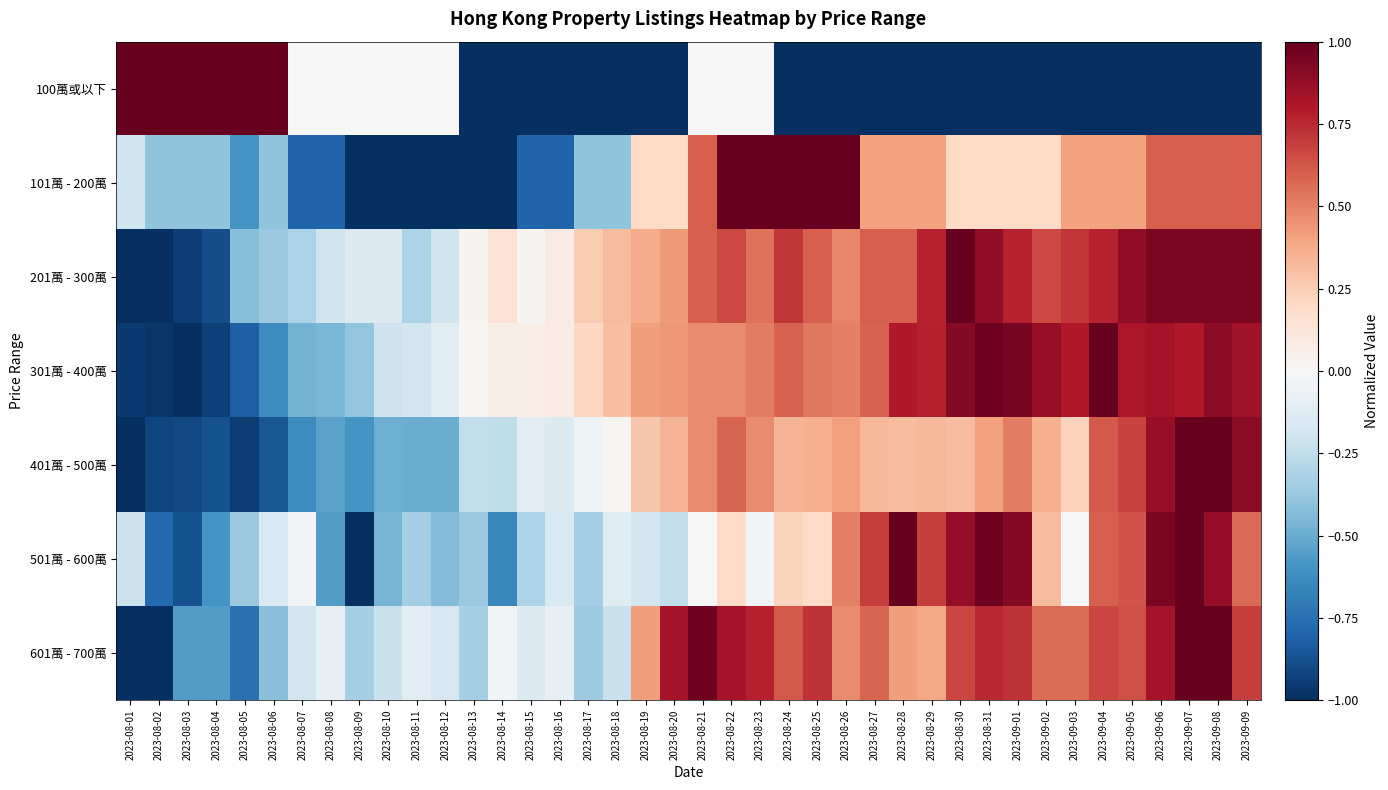

Reading left to right, list all the values displayed in this chart.

100萬或以下: 2023-08-01=1.0	2023-08-02=1.0	2023-08-03=1.0	2023-08-04=1.0	2023-08-05=1.0	2023-08-06=1.0	2023-08-07=0.0	2023-08-08=0.0	2023-08-09=0.0	2023-08-10=0.0	2023-08-11=0.0	2023-08-12=0.0	2023-08-13=-1.0	2023-08-14=-1.0	2023-08-15=-1.0	2023-08-16=-1.0	2023-08-17=-1.0	2023-08-18=-1.0	2023-08-19=-1.0	2023-08-20=-1.0	2023-08-21=0.0	2023-08-22=0.0	2023-08-23=0.0	2023-08-24=-1.0	2023-08-25=-1.0	2023-08-26=-1.0	2023-08-27=-1.0	2023-08-28=-1.0	2023-08-29=-1.0	2023-08-30=-1.0	2023-08-31=-1.0	2023-09-01=-1.0	2023-09-02=-1.0	2023-09-03=-1.0	2023-09-04=-1.0	2023-09-05=-1.0	2023-09-06=-1.0	2023-09-07=-1.0	2023-09-08=-1.0	2023-09-09=-1.0
101萬 - 200萬: 2023-08-01=-0.2	2023-08-02=-0.4	2023-08-03=-0.4	2023-08-04=-0.4	2023-08-05=-0.6	2023-08-06=-0.4	2023-08-07=-0.8	2023-08-08=-0.8	2023-08-09=-1.0	2023-08-10=-1.0	2023-08-11=-1.0	2023-08-12=-1.0	2023-08-13=-1.0	2023-08-14=-1.0	2023-08-15=-0.8	2023-08-16=-0.8	2023-08-17=-0.4	2023-08-18=-0.4	2023-08-19=0.2	2023-08-20=0.2	2023-08-21=0.6	2023-08-22=1.0	2023-08-23=1.0	2023-08-24=1.0	2023-08-25=1.0	2023-08-26=1.0	2023-08-27=0.4	2023-08-28=0.4	2023-08-29=0.4	2023-08-30=0.2	2023-08-31=0.2	2023-09-01=0.2	2023-09-02=0.2	2023-09-03=0.4	2023-09-04=0.4	2023-09-05=0.4	2023-09-06=0.6	2023-09-07=0.6	2023-09-08=0.6	2023-09-09=0.6
201萬 - 300萬: 2023-08-01=-1.0	2023-08-02=-1.0	2023-08-03=-0.9	2023-08-04=-0.9	2023-08-05=-0.4	2023-08-06=-0.4	2023-08-07=-0.3	2023-08-08=-0.2	2023-08-09=-0.1	2023-08-10=-0.1	2023-08-11=-0.3	2023-08-12=-0.2	2023-08-13=0.0	2023-08-14=0.1	2023-08-15=0.0	2023-08-16=0.1	2023-08-17=0.3	2023-08-18=0.3	2023-08-19=0.4	2023-08-20=0.4	2023-08-21=0.6	2023-08-22=0.7	2023-08-23=0.5	2023-08-24=0.7	2023-08-25=0.6	2023-08-26=0.5	2023-08-27=0.6	2023-08-28=0.6	2023-08-29=0.8	2023-08-30=1.0	2023-08-31=0.9	2023-09-01=0.8	2023-09-02=0.7	2023-09-03=0.7	2023-09-04=0.8	2023-09-05=0.9	2023-09-06=0.9	2023-09-07=0.9	2023-09-08=0.9	2023-09-09=0.9
301萬 - 400萬: 2023-08-01=-1.0	2023-08-02=-1.0	2023-08-03=-1.0	2023-08-04=-0.9	2023-08-05=-0.8	2023-08-06=-0.6	2023-08-07=-0.5	2023-08-08=-0.5	2023-08-09=-0.4	2023-08-10=-0.2	2023-08-11=-0.2	2023-08-12=-0.1	2023-08-13=0.0	2023-08-14=0.1	2023-08-15=0.1	2023-08-16=0.1	2023-08-17=0.2	2023-08-18=0.3	2023-08-19=0.4	2023-08-20=0.4	2023-08-21=0.5	2023-08-22=0.5	2023-08-23=0.5	2023-08-24=0.6	2023-08-25=0.5	2023-08-26=0.5	2023-08-27=0.6	2023-08-28=0.8	2023-08-29=0.8	2023-08-30=0.9	2023-08-31=1.0	2023-09-01=0.9	2023-09-02=0.9	2023-09-03=0.8	2023-09-04=1.0	2023-09-05=0.8	2023-09-06=0.8	2023-09-07=0.8	2023-09-08=0.9	2023-09-09=0.8
401萬 - 500萬: 2023-08-01=-1.0	2023-08-02=-0.9	2023-08-03=-0.9	2023-08-04=-0.9	2023-08-05=-1.0	2023-08-06=-0.9	2023-08-07=-0.6	2023-08-08=-0.5	2023-08-09=-0.6	2023-08-10=-0.5	2023-08-11=-0.5	2023-08-12=-0.5	2023-08-13=-0.2	2023-08-14=-0.3	2023-08-15=-0.1	2023-08-16=-0.1	2023-08-17=-0.1	2023-08-18=0.0	2023-08-19=0.3	2023-08-20=0.3	2023-08-21=0.5	2023-08-22=0.6	2023-08-23=0.5	2023-08-24=0.3	2023-08-25=0.4	2023-08-26=0.4	2023-08-27=0.3	2023-08-28=0.3	2023-08-29=0.3	2023-08-30=0.3	2023-08-31=0.4	2023-09-01=0.5	2023-09-02=0.4	2023-09-03=0.2	2023-09-04=0.6	2023-09-05=0.7	2023-09-06=0.9	2023-09-07=1.0	2023-09-08=1.0	2023-09-09=0.9
501萬 - 600萬: 2023-08-01=-0.2	2023-08-02=-0.8	2023-08-03=-0.9	2023-08-04=-0.6	2023-08-05=-0.4	2023-08-06=-0.2	2023-08-07=-0.0	2023-08-08=-0.6	2023-08-09=-1.0	2023-08-10=-0.5	2023-08-11=-0.3	2023-08-12=-0.4	2023-08-13=-0.4	2023-08-14=-0.7	2023-08-15=-0.3	2023-08-16=-0.2	2023-08-17=-0.3	2023-08-18=-0.1	2023-08-19=-0.2	2023-08-20=-0.2	2023-08-21=0.0	2023-08-22=0.2	2023-08-23=-0.0	2023-08-24=0.2	2023-08-25=0.2	2023-08-26=0.5	2023-08-27=0.7	2023-08-28=1.0	2023-08-29=0.7	2023-08-30=0.9	2023-08-31=1.0	2023-09-01=0.9	2023-09-02=0.3	2023-09-03=0.0	2023-09-04=0.6	2023-09-05=0.6	2023-09-06=0.9	2023-09-07=1.0	2023-09-08=0.9	2023-09-09=0.6
601萬 - 700萬: 2023-08-01=-1.0	2023-08-02=-1.0	2023-08-03=-0.6	2023-08-04=-0.6	2023-08-05=-0.8	2023-08-06=-0.4	2023-08-07=-0.2	2023-08-08=-0.1	2023-08-09=-0.3	2023-08-10=-0.2	2023-08-11=-0.1	2023-08-12=-0.2	2023-08-13=-0.3	2023-08-14=-0.0	2023-08-15=-0.1	2023-08-16=-0.1	2023-08-17=-0.4	2023-08-18=-0.2	2023-08-19=0.4	2023-08-20=0.8	2023-08-21=1.0	2023-08-22=0.8	2023-08-23=0.8	2023-08-24=0.6	2023-08-25=0.7	2023-08-26=0.5	2023-08-27=0.6	2023-08-28=0.4	2023-08-29=0.4	2023-08-30=0.7	2023-08-31=0.8	2023-09-01=0.7	2023-09-02=0.6	2023-09-03=0.6	2023-09-04=0.7	2023-09-05=0.6	2023-09-06=0.8	2023-09-07=1.0	2023-09-08=1.0	2023-09-09=0.7